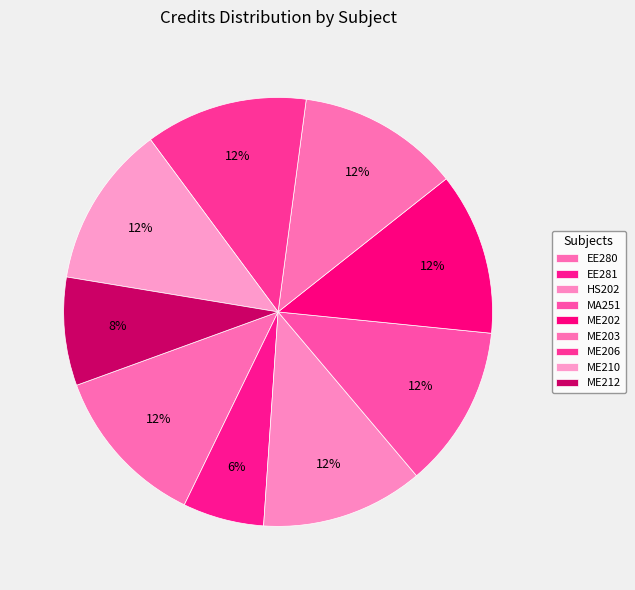

To the nearest percent, what portion does ME212 represent?

8%